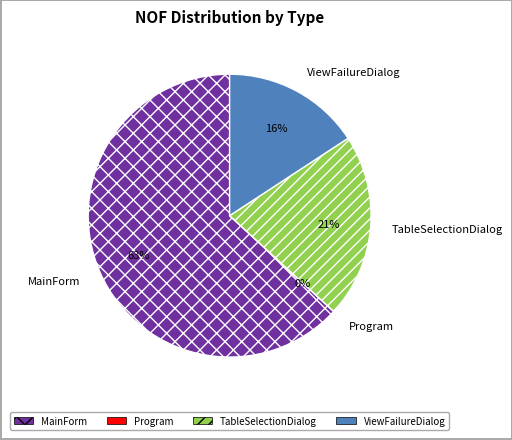

How many slices are in this pie chart?

4